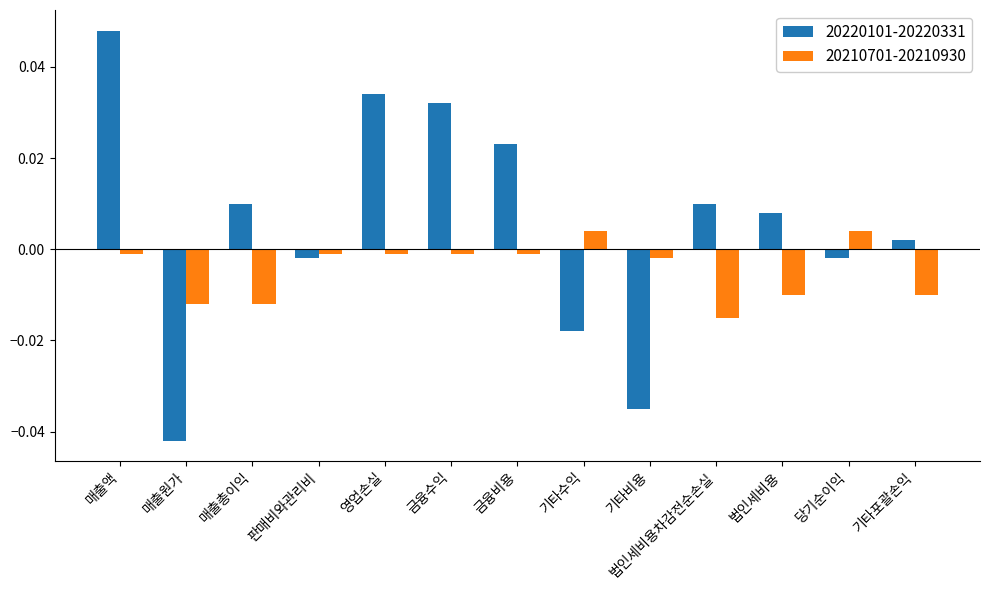

At how many categories does at least one series exceed 0?

10